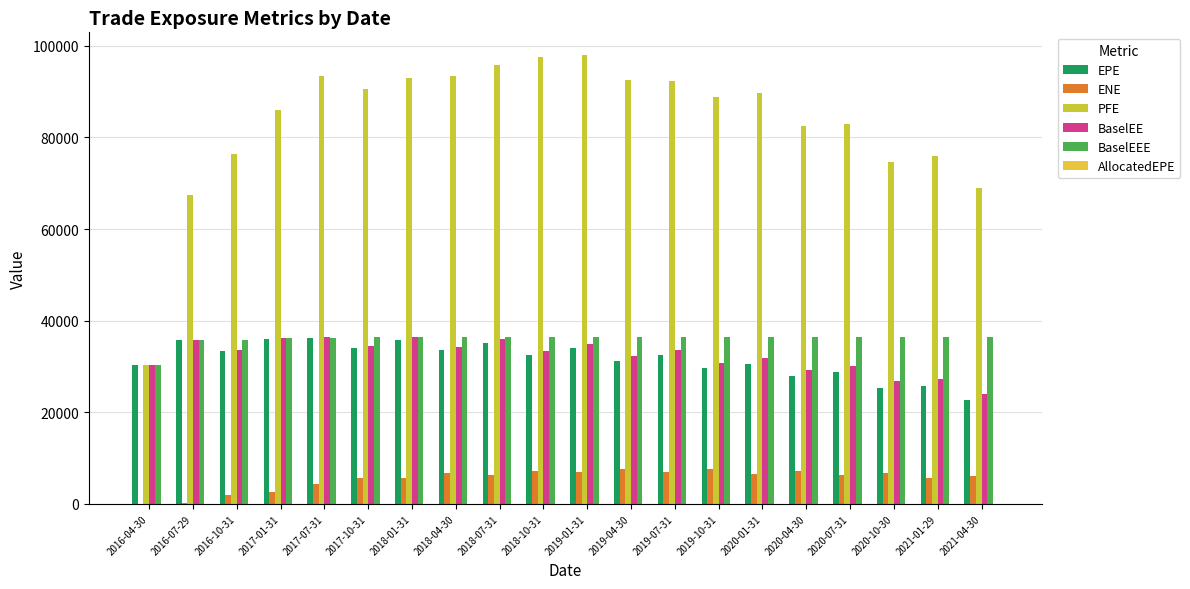

At 2018-07-31, list the series in order from smallest to largest.

AllocatedEPE, ENE, EPE, BaselEE, BaselEEE, PFE